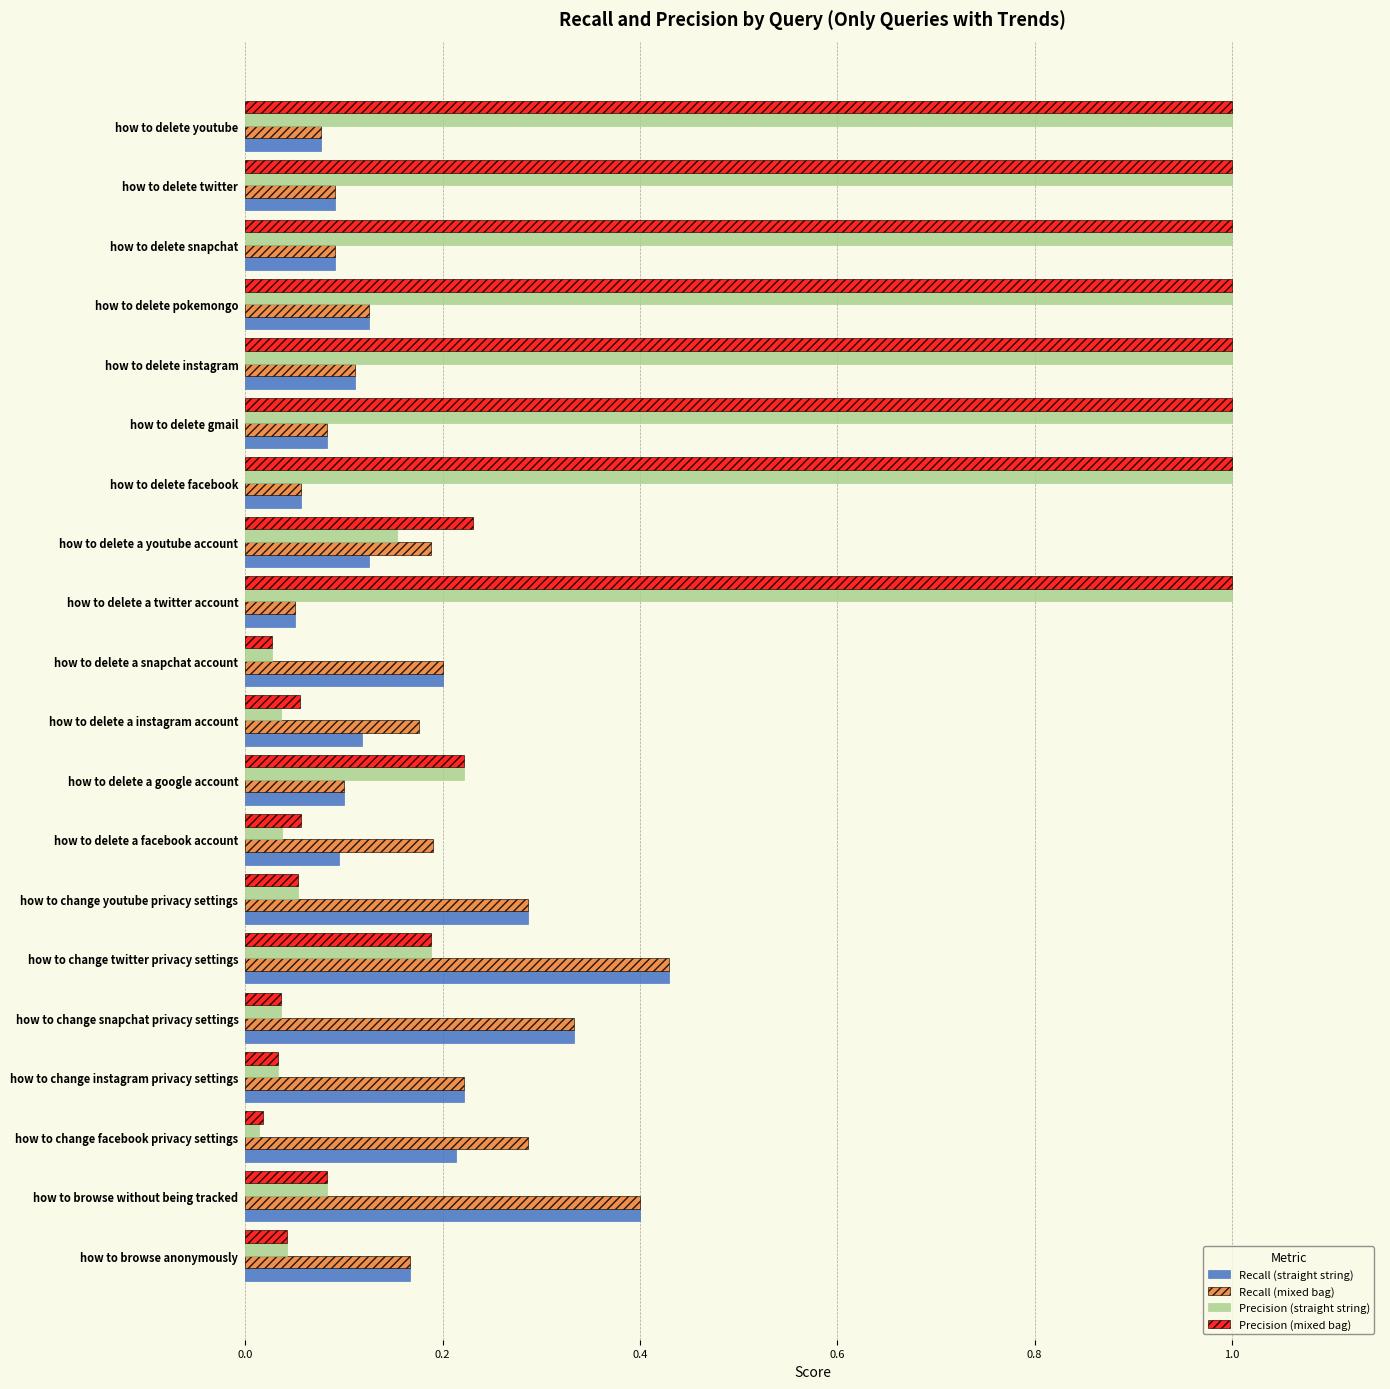

Which series has the largest range (max minus min)?

Precision (straight string)